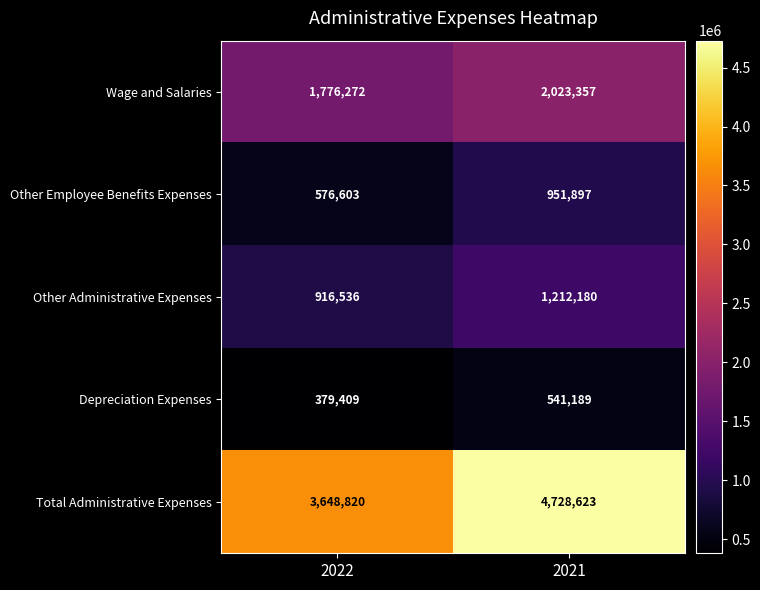

At which label is Other Employee Benefits Expenses closest to 764250?

2022